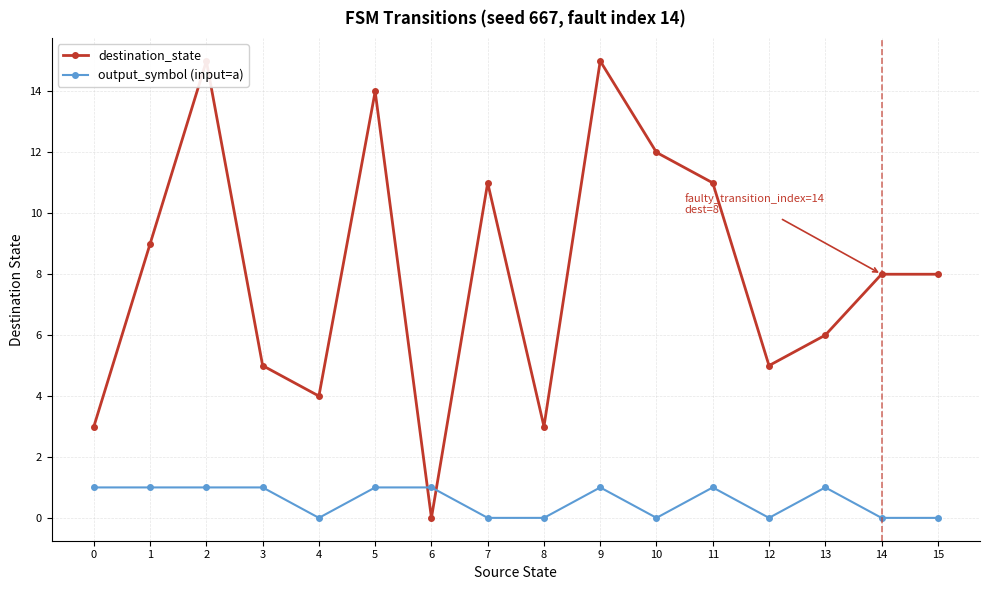

Between 3 and 8, which is larger?

3